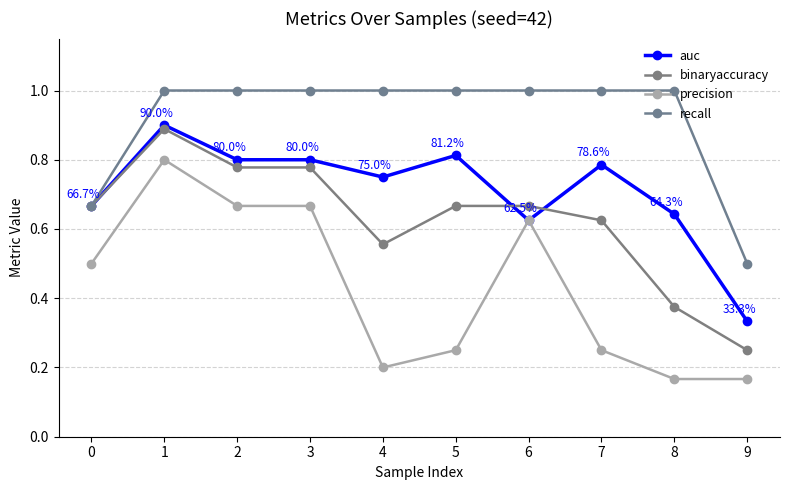

How many interior local peaks does the binaryaccuracy series have?

1